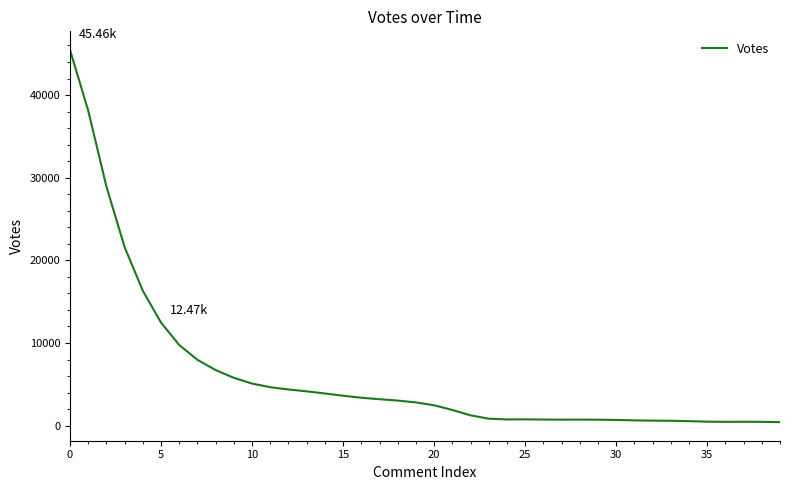

What is the difference between the maximum and second lowest values?

44993.1